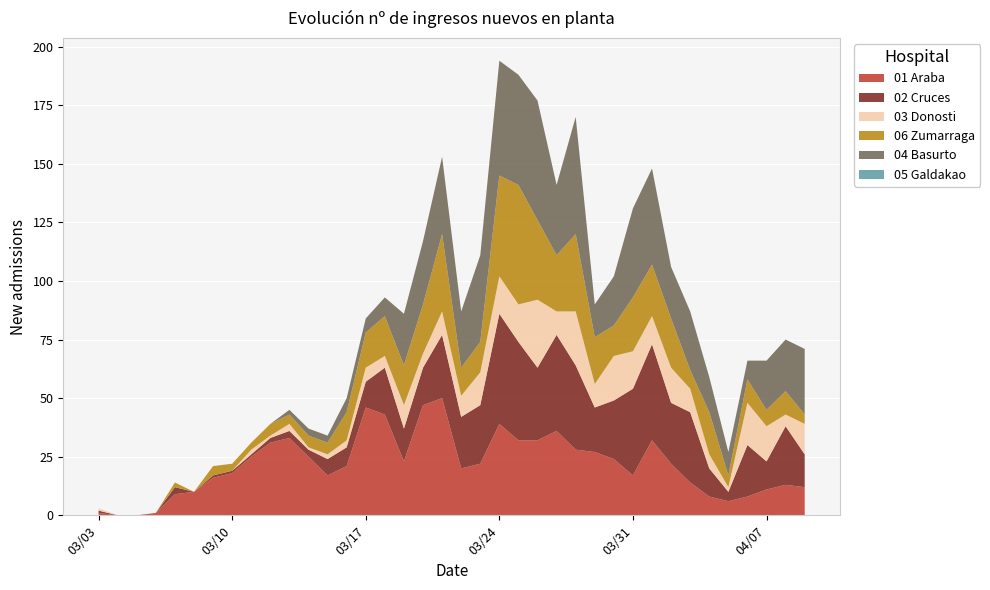

Reading left to right, list all the values displayed in this chart.

01 Araba: 1	0	0	1	9	10	16	18	25	31	33	25	17	21	46	43	23	47	50	20	22	39	32	32	36	28	27	24	17	32	22	14	8	6	8	11	13	12
02 Cruces: 1	0	0	0	3	0	1	1	1	2	3	3	7	8	11	20	14	16	27	22	25	47	42	31	41	36	19	25	37	41	26	30	12	4	22	12	25	14
03 Donosti: 1	0	0	0	0	0	0	0	2	1	3	1	2	3	6	5	10	6	10	9	14	16	16	29	10	23	10	19	16	12	15	10	6	2	18	15	5	13
06 Zumarraga: 0	0	0	0	2	0	4	3	3	5	4	5	5	12	15	17	17	21	33	12	13	43	51	34	24	33	20	13	23	22	21	8	18	5	10	7	10	4
04 Basurto: 0	0	0	0	0	0	0	0	0	0	2	3	3	6	6	8	22	27	33	24	37	49	47	51	30	50	14	21	38	41	22	25	15	10	8	21	22	28
05 Galdakao: 0	0	0	0	0	0	0	0	0	0	0	0	0	0	0	0	0	0	0	0	0	0	0	0	0	0	0	0	0	0	0	0	0	0	0	0	0	0